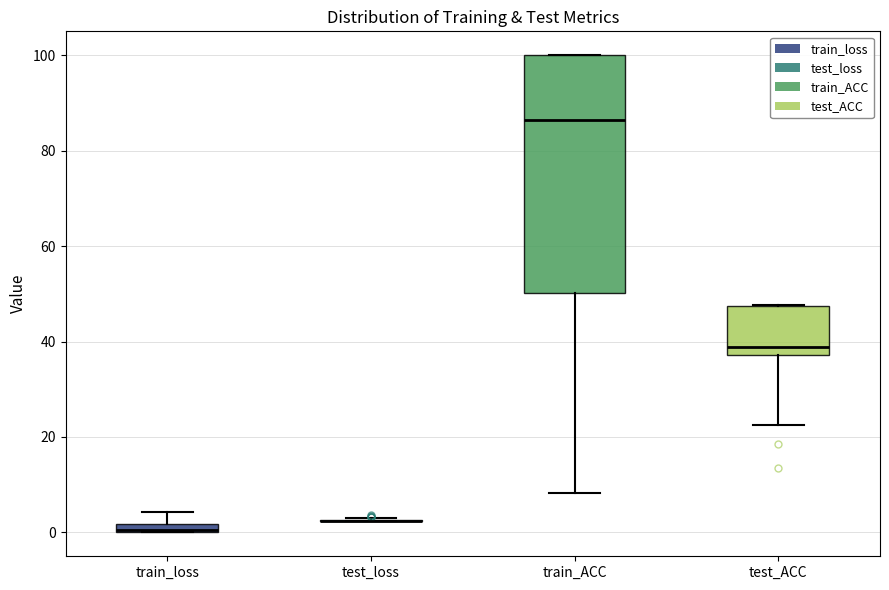

Which box is the tallest, from its lower edge to its upper edge?

train_ACC